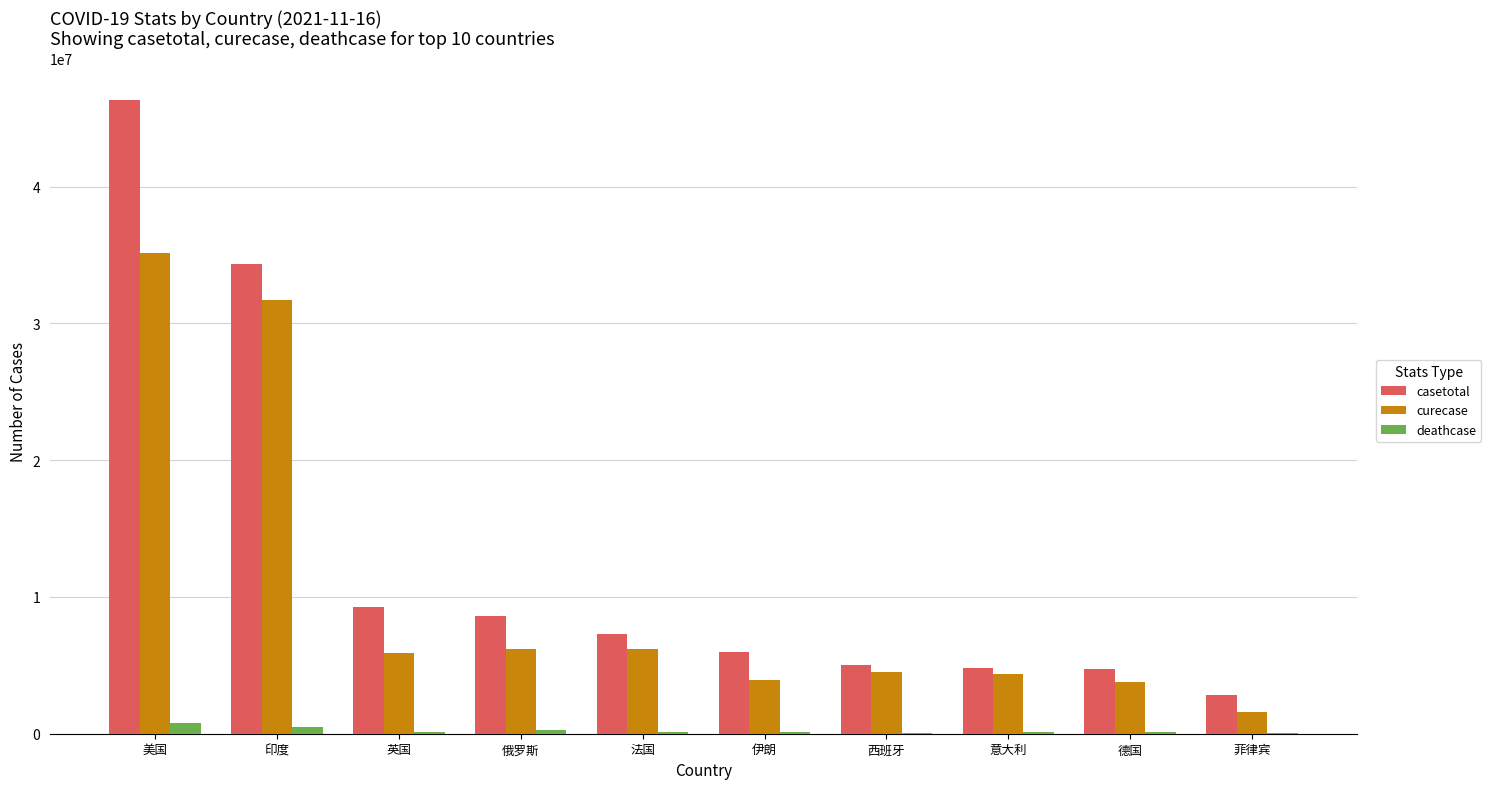

What is the sum of all curecase values?

103424617